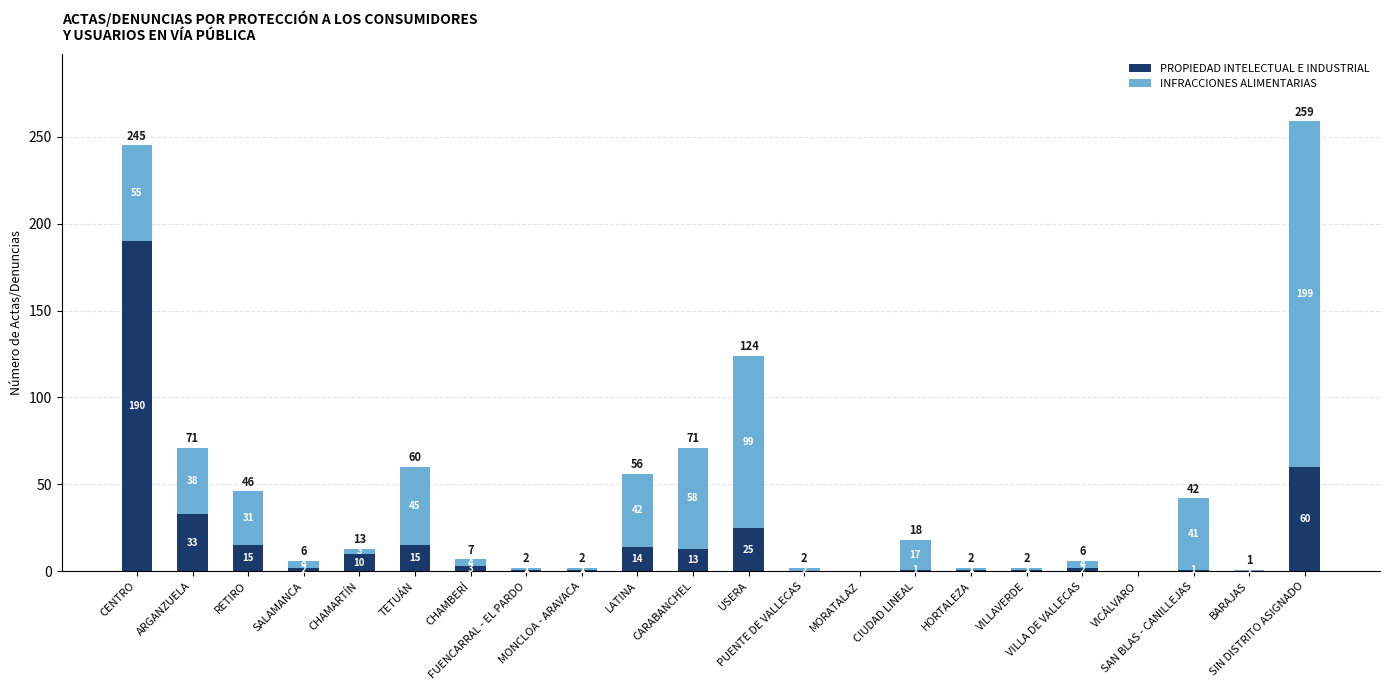

What is the maximum value for PROPIEDAD INTELECTUAL E INDUSTRIAL?

190